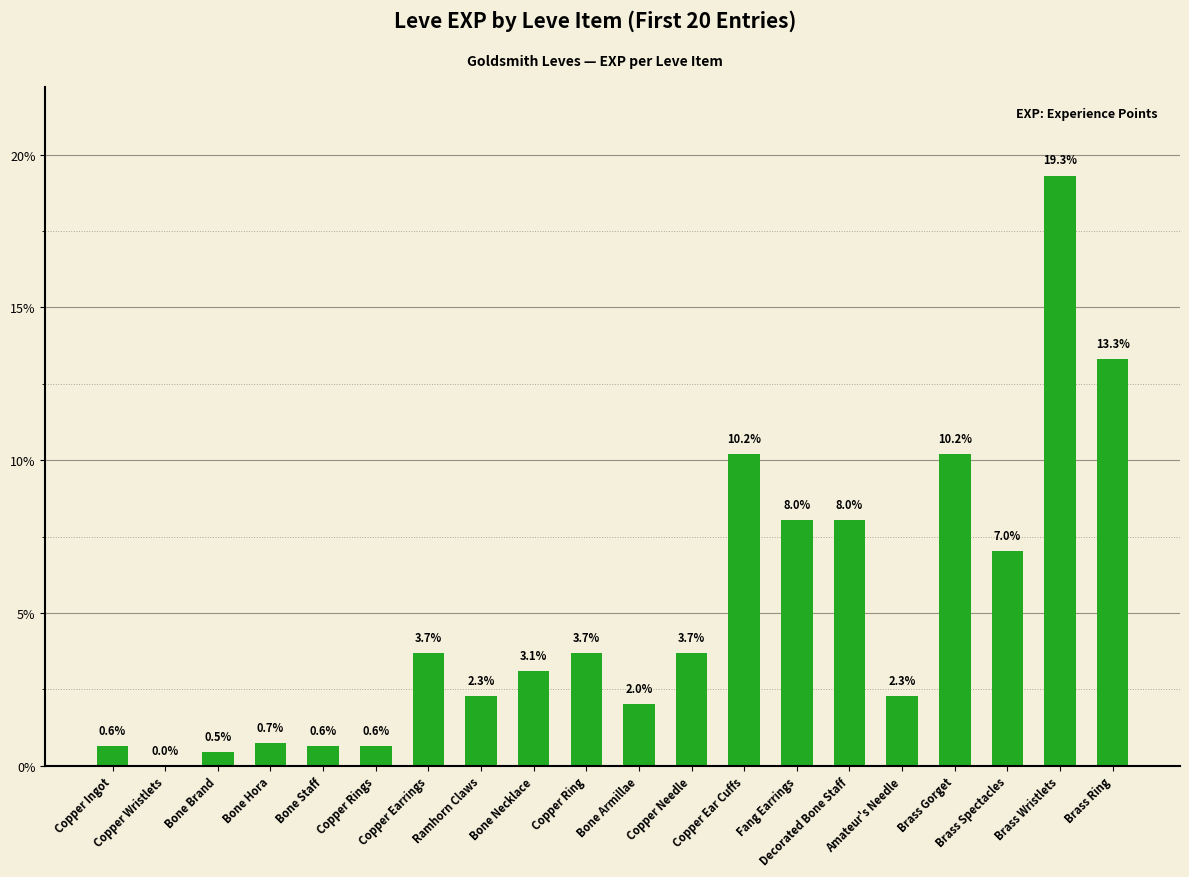

Which has a higher value, Copper Ear Cuffs or Bone Staff?

Copper Ear Cuffs